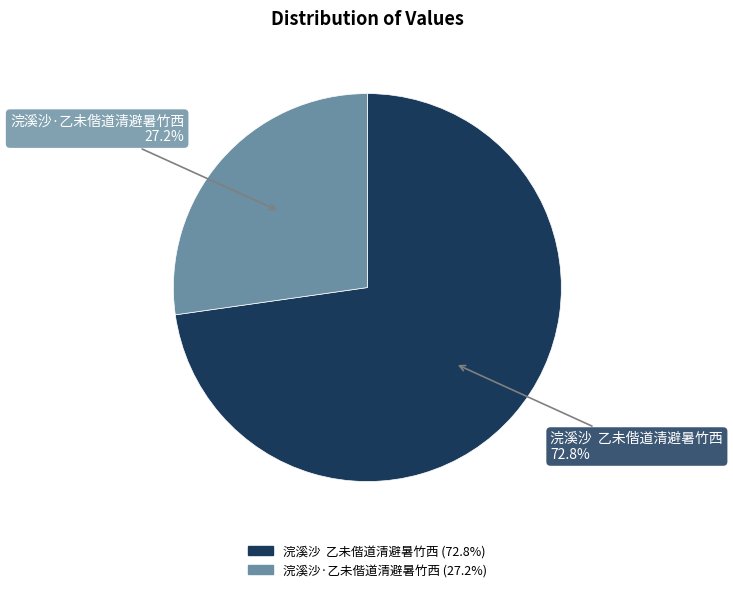

Approximately how many times larger is the value at 浣溪沙 乙未偕道清避暑竹西 compared to 浣溪沙·乙未偕道清避暑竹西?

2.7